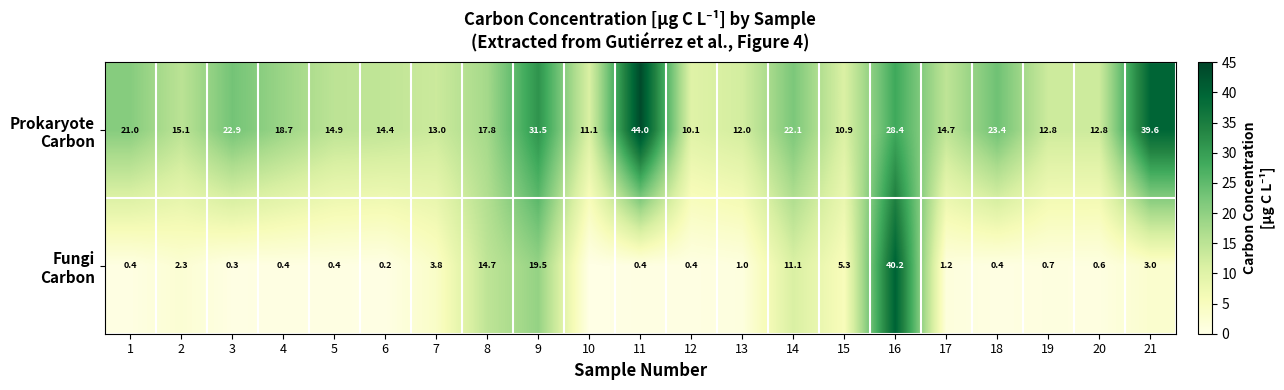

What is the total value across all series at 17?

15.9